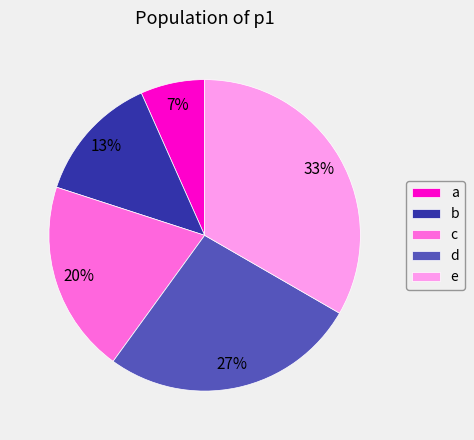

Count the number of slices in the pie.

5